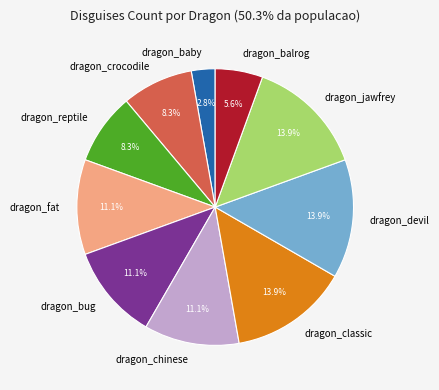

Does any single category account for the majority?

No